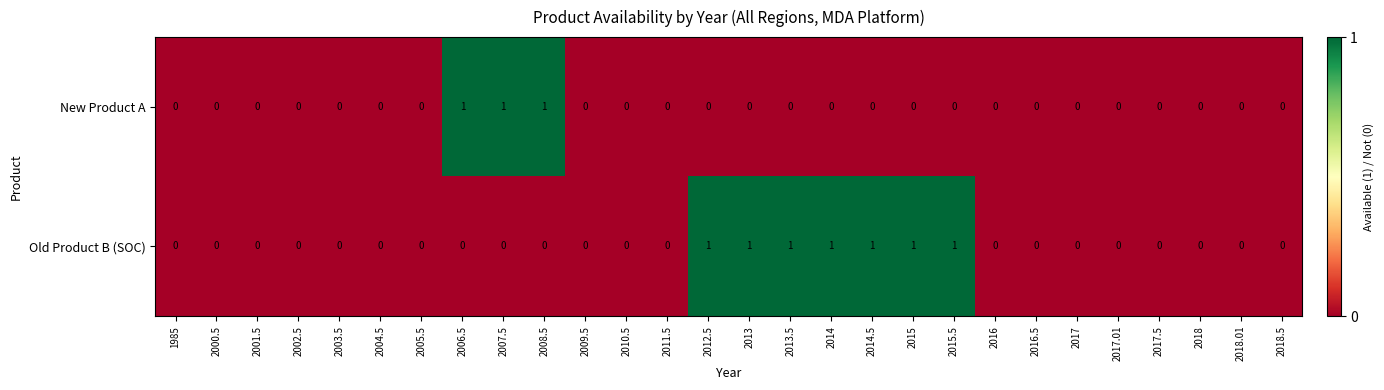

Which series changed the most between 2013 and 2017.5?

Old Product B (SOC)